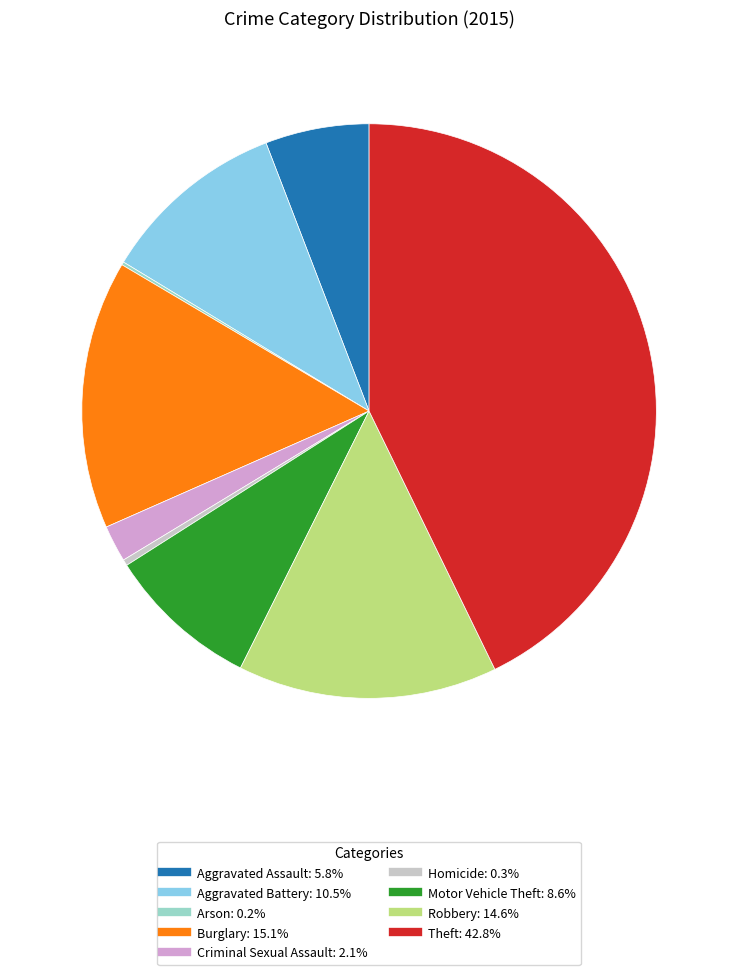

Which category has the biggest portion of the pie?

Theft